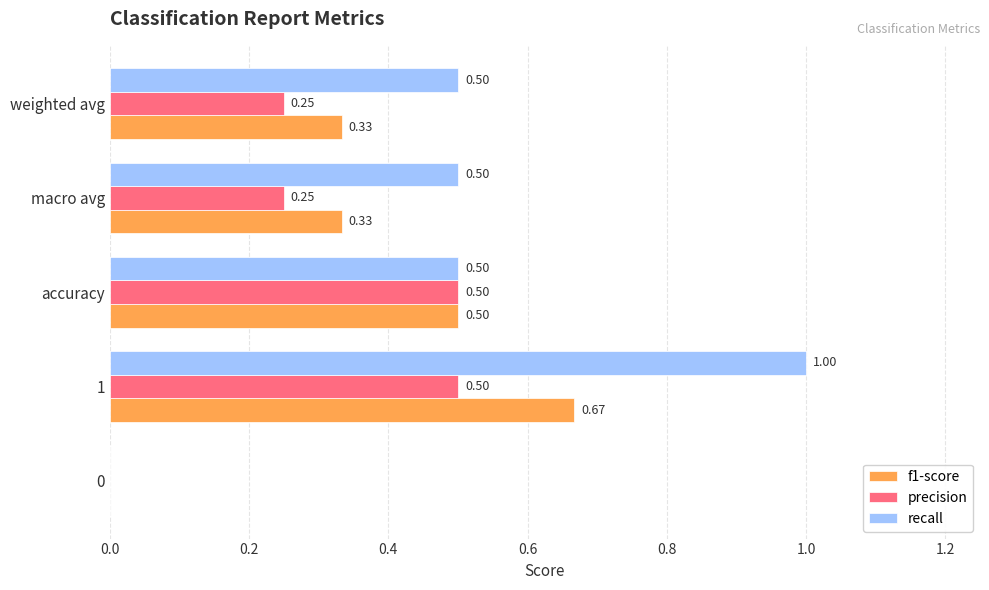

Between accuracy and weighted avg, which series saw the biggest shift?

precision